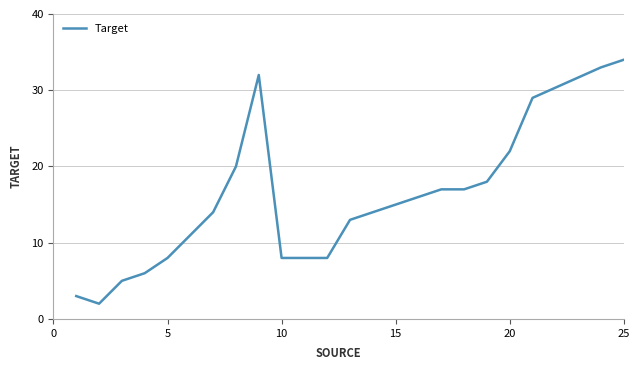

True or false: there are more than 2 points higher than both neighbors.

False